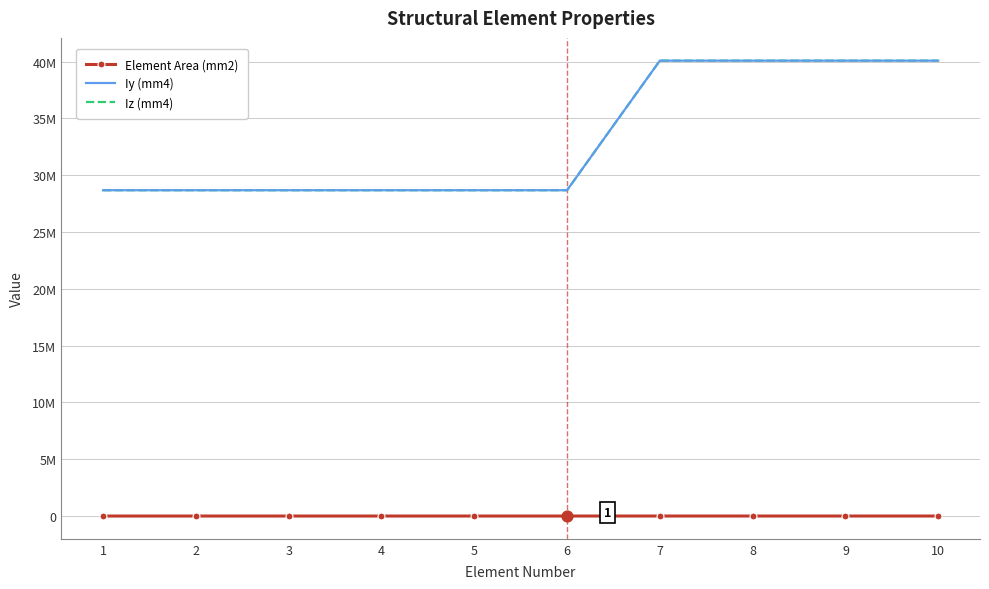

What are all the series names shown in the legend?

Element Area (mm2), Iy (mm4), Iz (mm4)